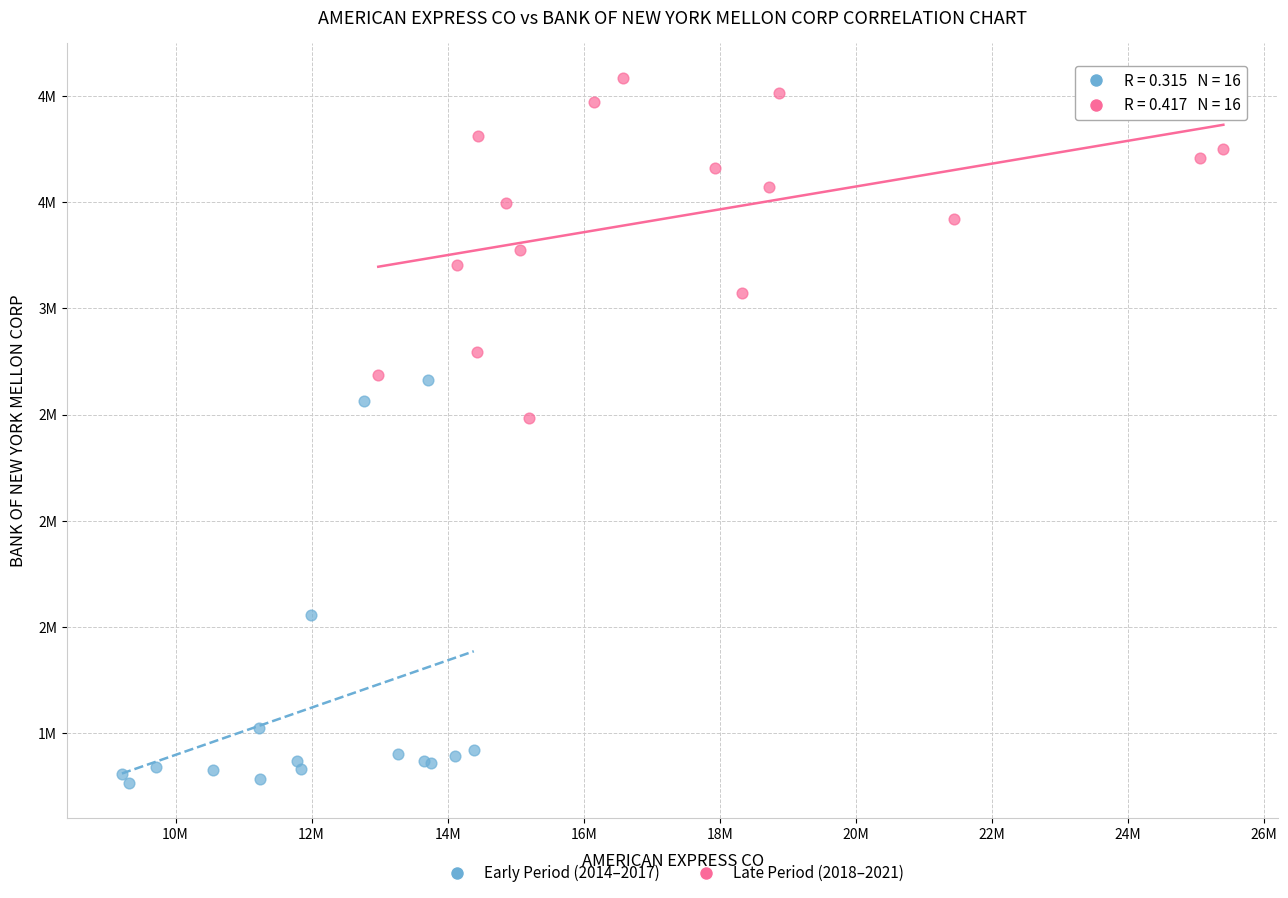

Which series reaches the maximum Y coordinate?

Late Period (2018–2021)